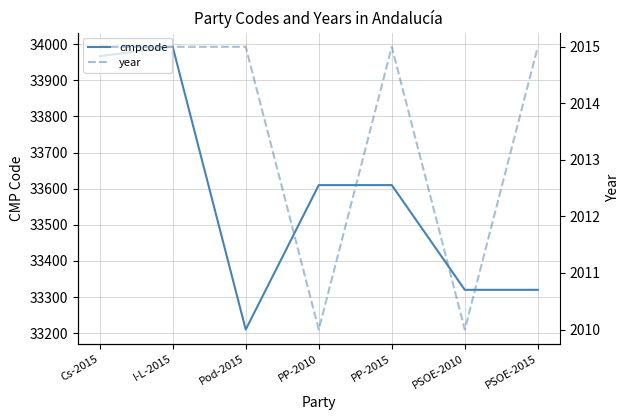

True or false: cmpcode and year cross at least once.

False